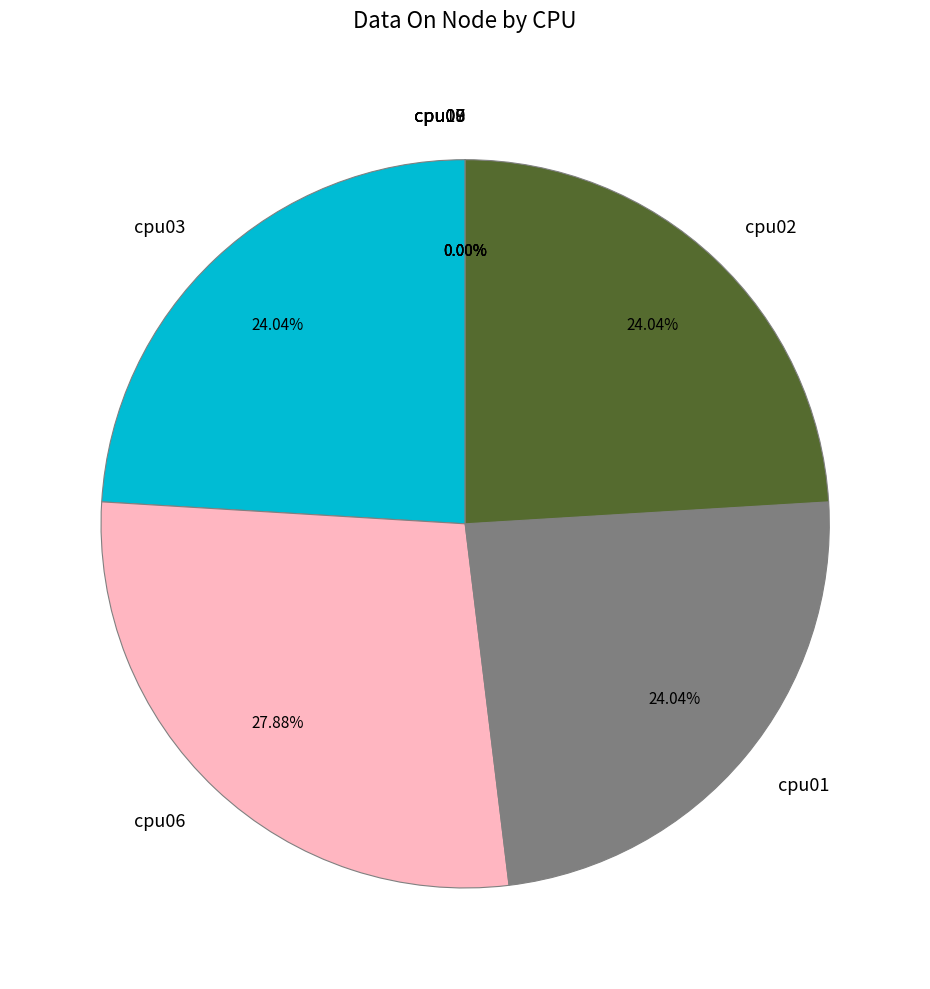

Is the sum of cpu06 and cpu02 greater than half?

Yes